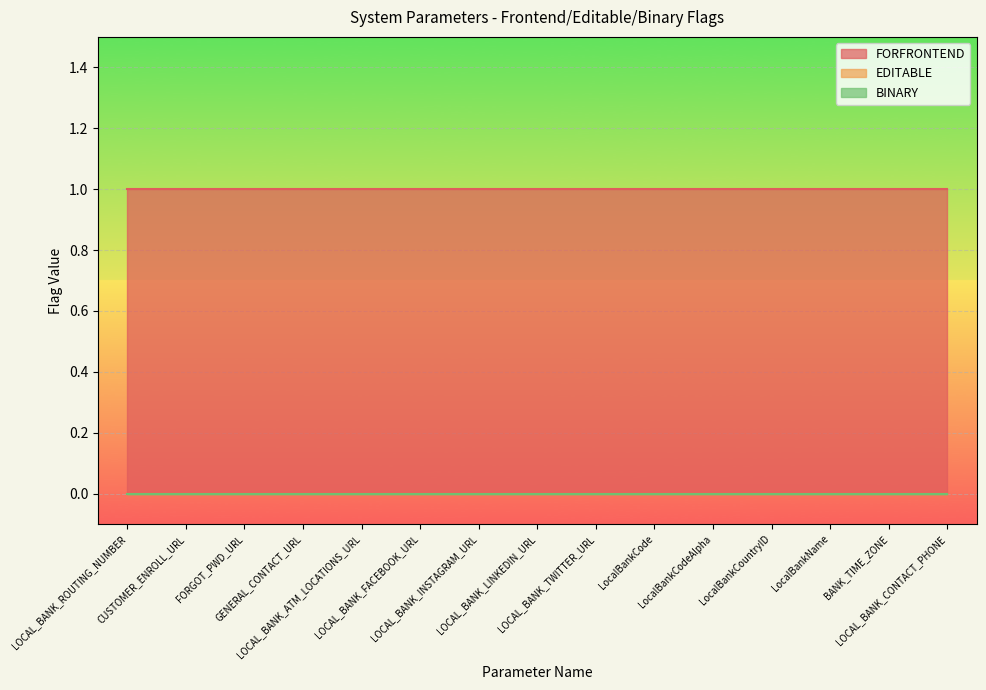

True or false: FORFRONTEND has a value of 1 at LOCAL_BANK_TWITTER_URL.

True